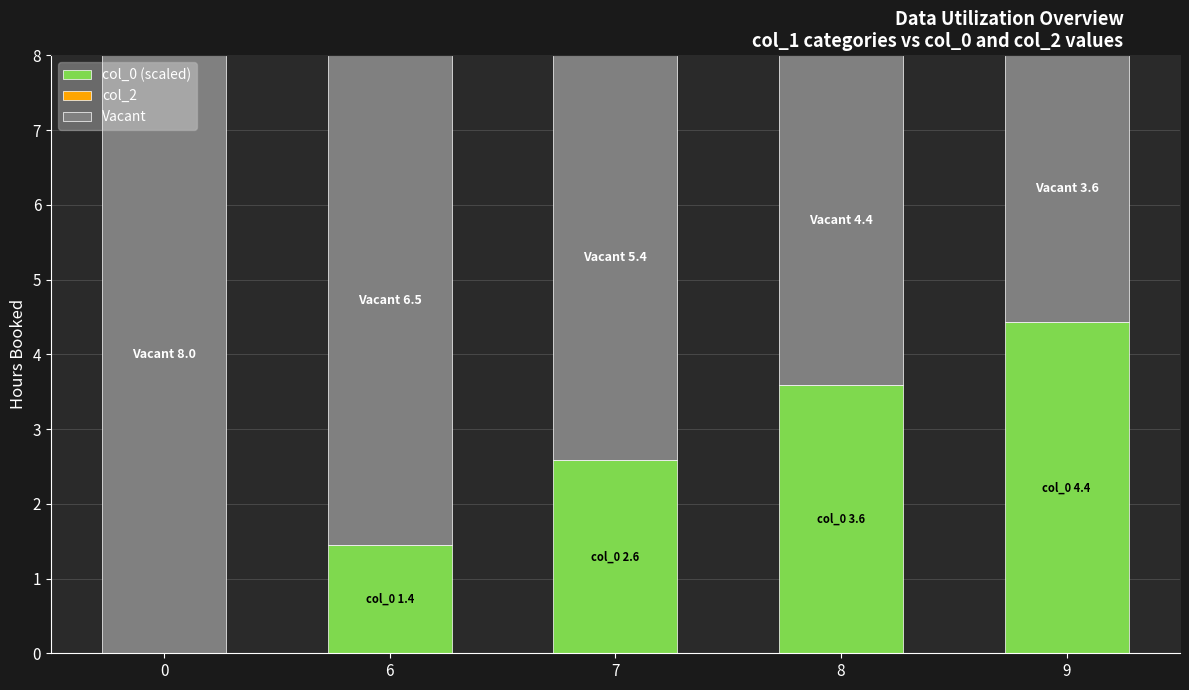

What is the total value across all series at 9?

8.0